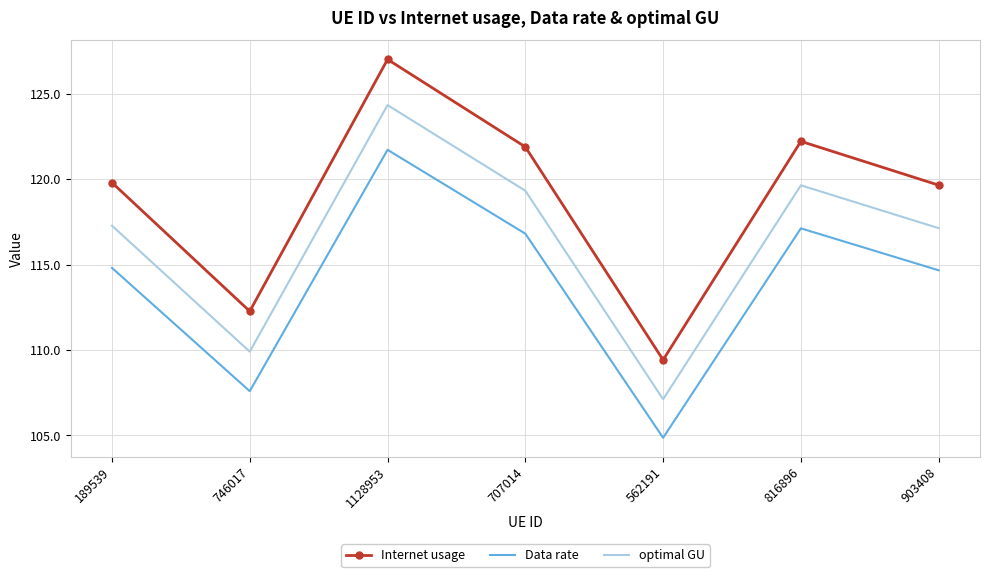

Reading left to right, what are all the values shown in this chart?

Internet usage: 189539=119.8	746017=112.3	1128953=127.0	707014=121.9	562191=109.4	816896=122.2	903408=119.6
Data rate: 189539=114.8	746017=107.6	1128953=121.7	707014=116.8	562191=104.9	816896=117.1	903408=114.7
optimal GU: 189539=117.3	746017=109.9	1128953=124.3	707014=119.3	562191=107.1	816896=119.6	903408=117.1